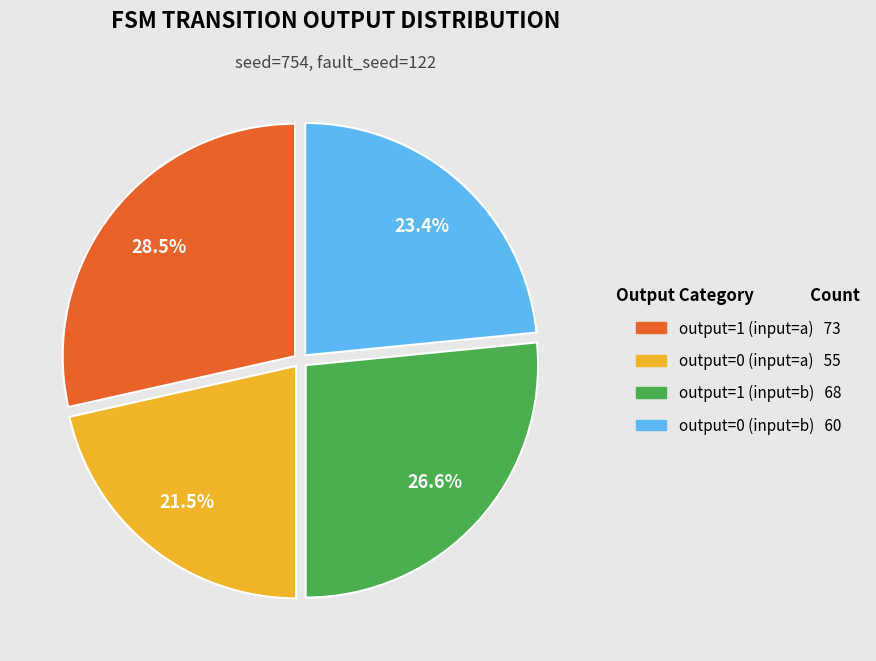

Do output=0 (input=b) and output=0 (input=a) together represent more than half of the pie?

No